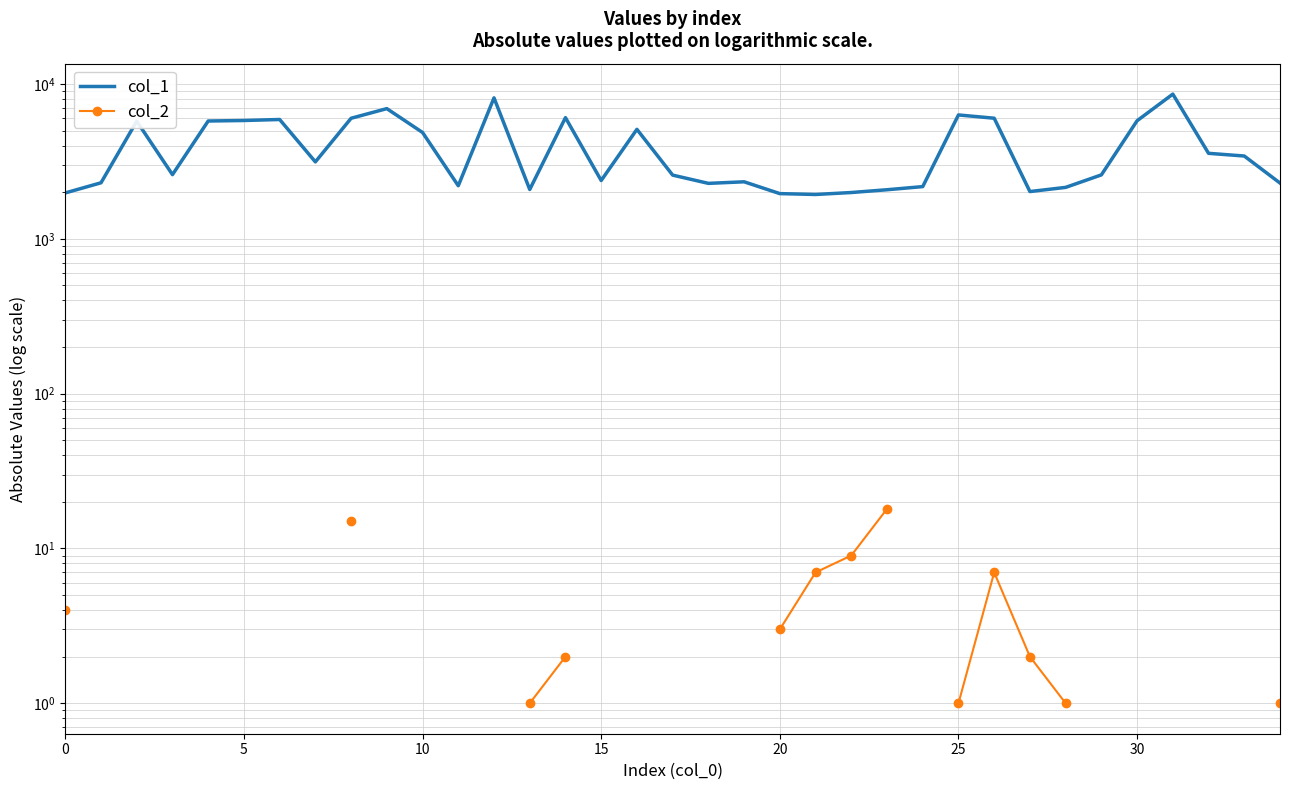

Which series changed the most between 15 and 27?

col_1